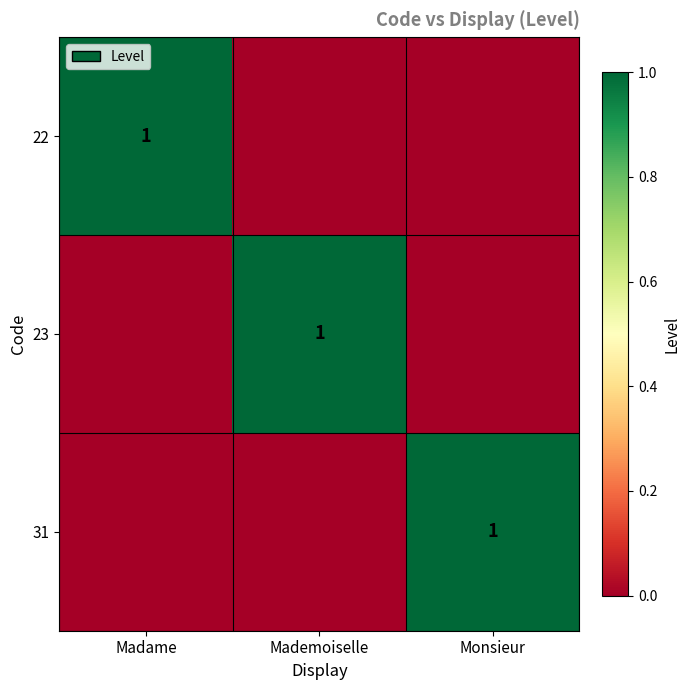

Is it true that 31 equals 2 at Monsieur?

False